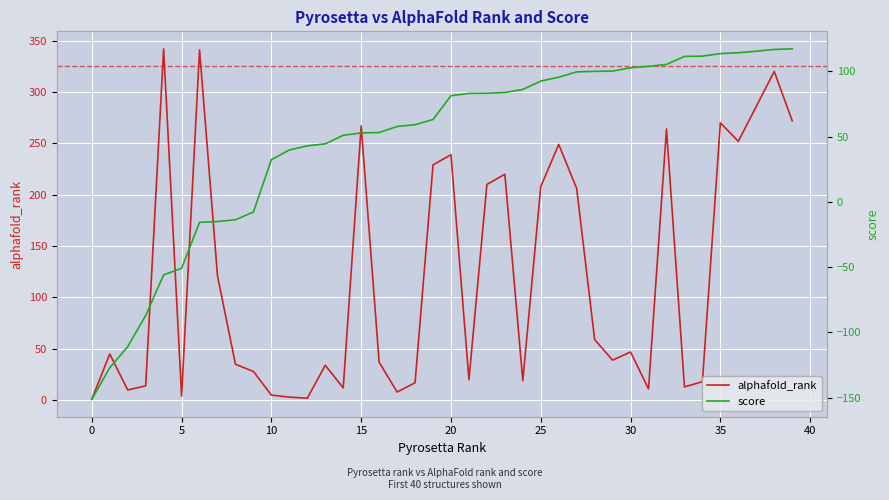

What is the label of the 17th point from the left?

16